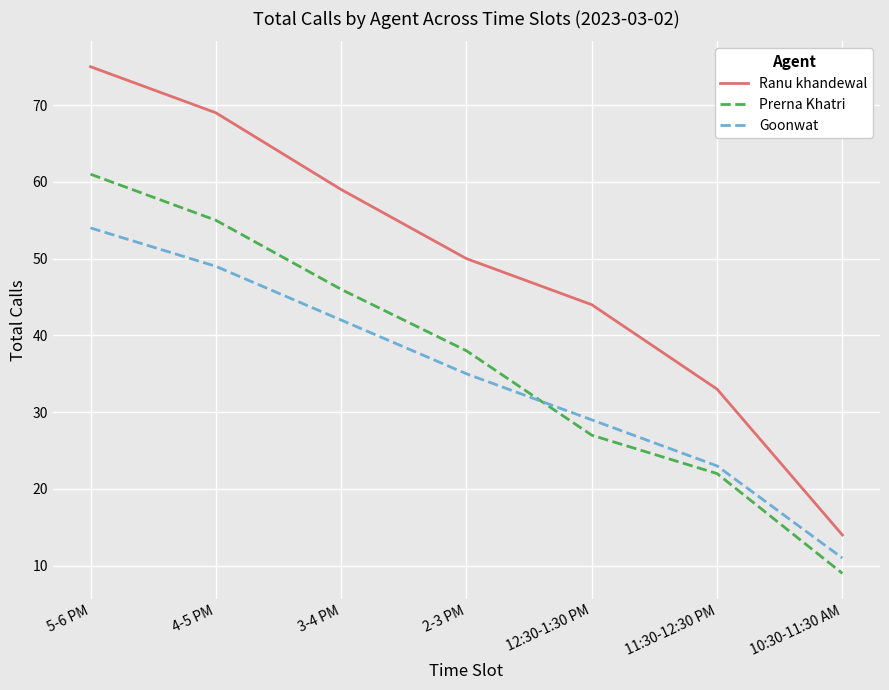

What position from the right is 10:30-11:30 AM?

1